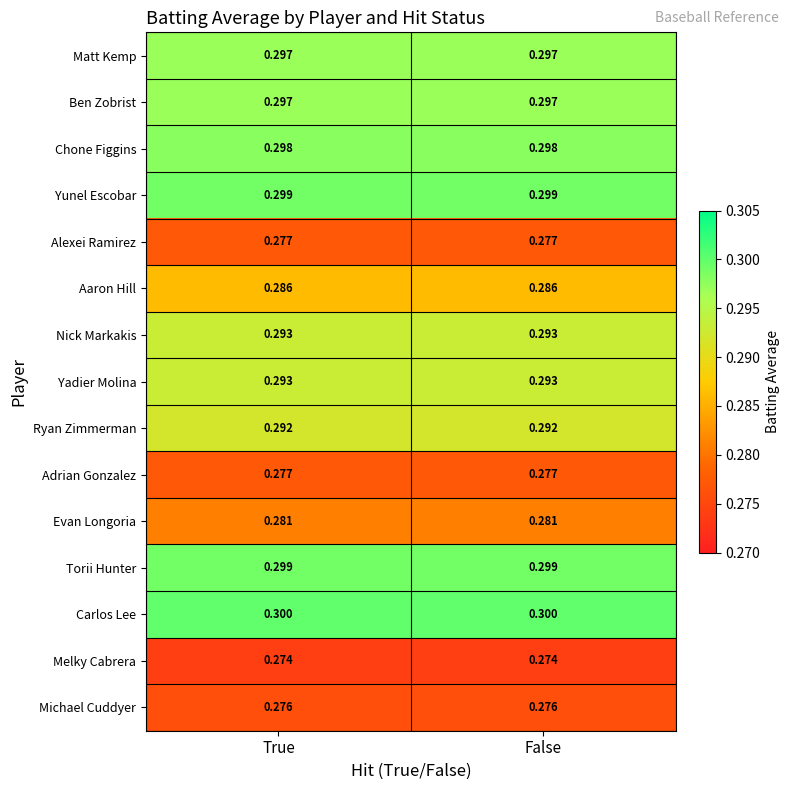

Is the value of Nick Markakis at False greater than the value of Aaron Hill at True?

Yes